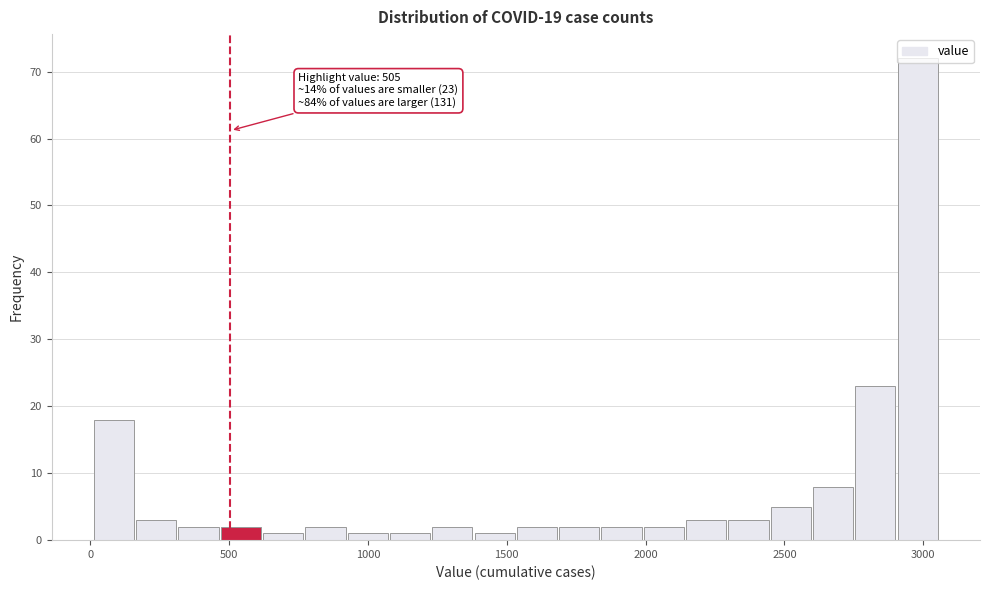

Around what value on the x-axis is the tallest bar? Give the approximate position of its centre, as read against the axis.

3000